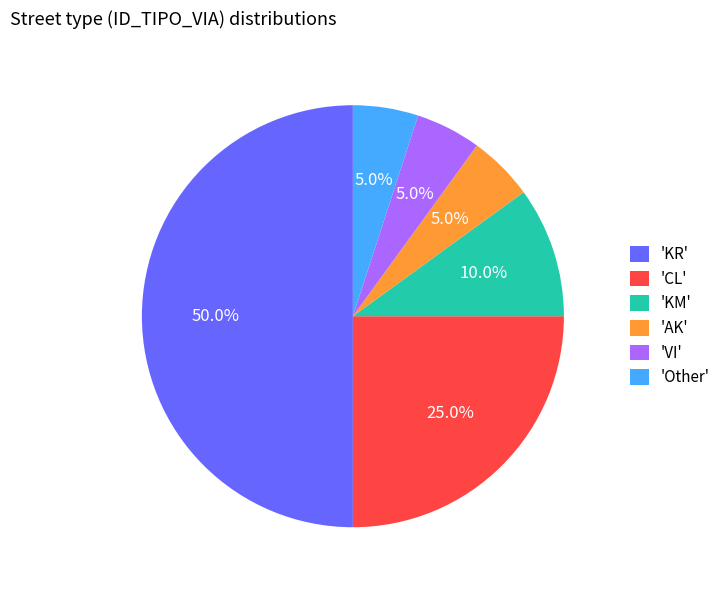

How much of the chart is everything except 'Other'?

95.0%